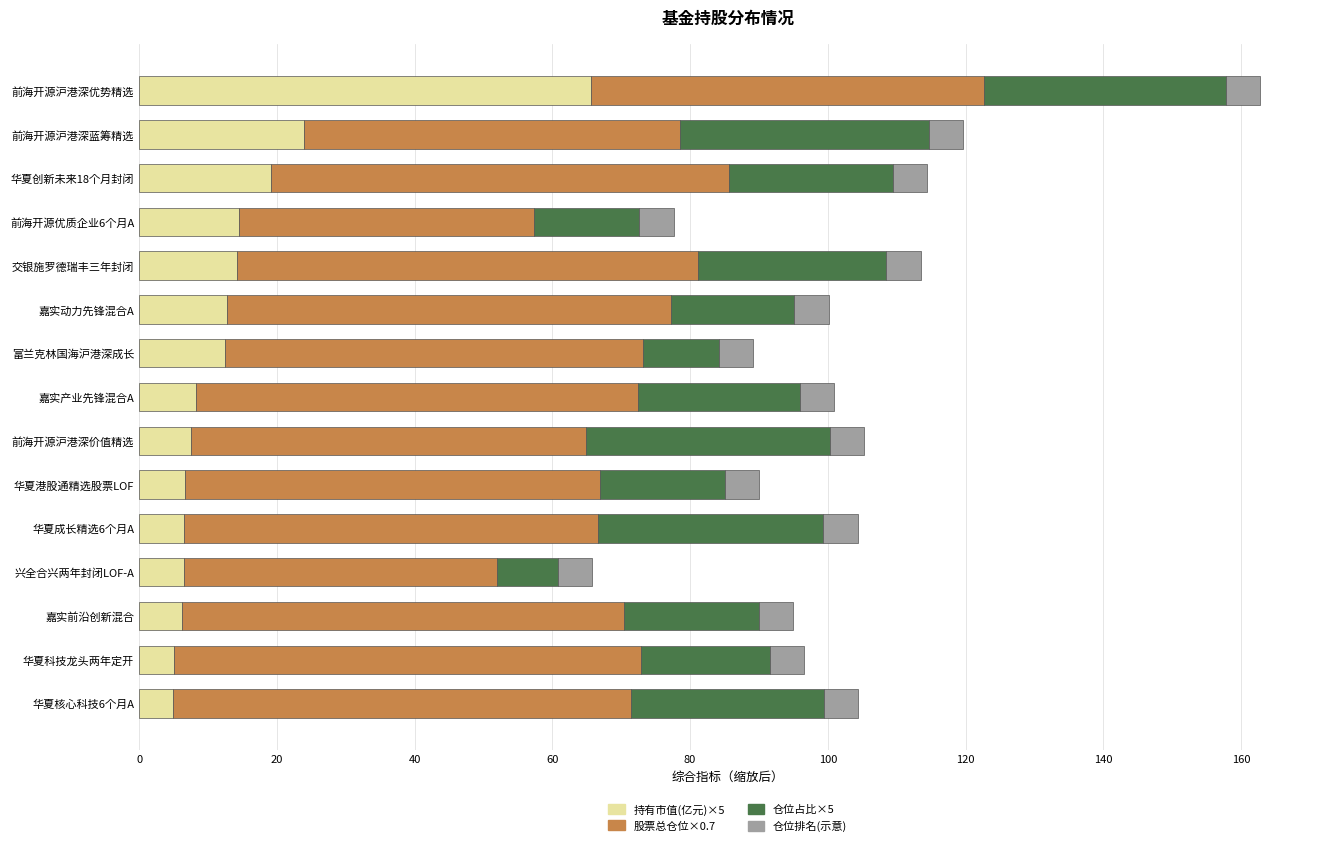

At which category is the sum across all series the highest?

前海开源沪港深优势精选